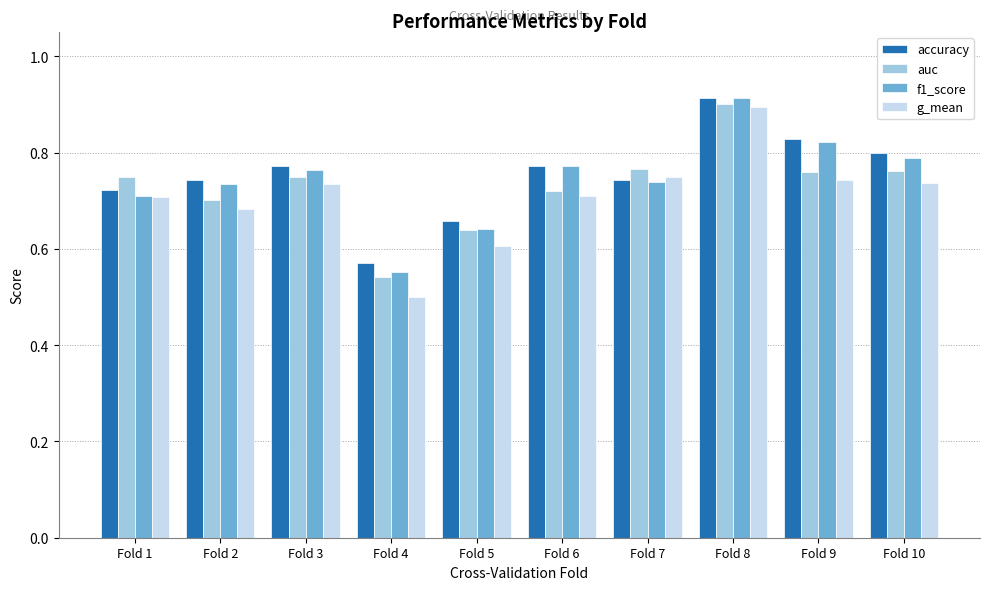

Count the number of categories in the chart.

10